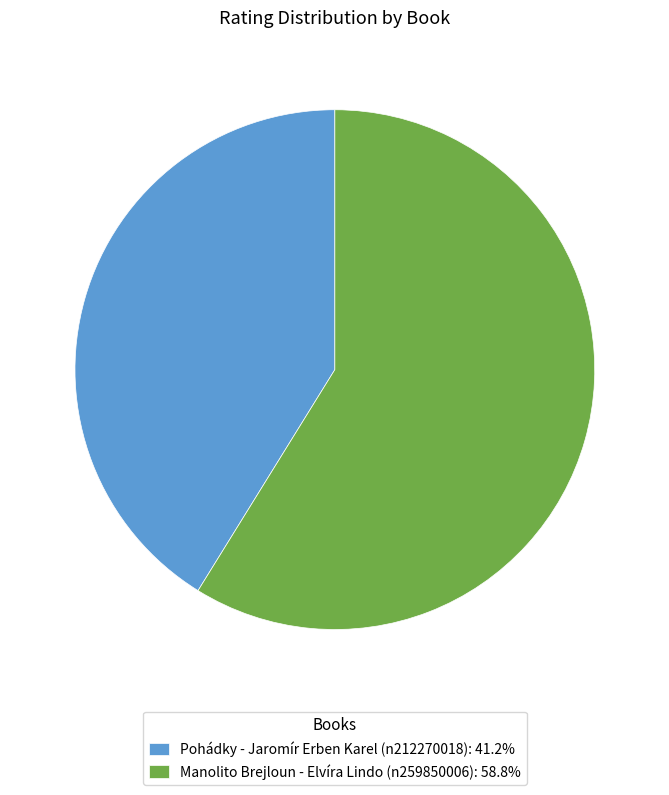

Does Manolito Brejloun - Elvíra Lindo (n259850006): 58.8% represent more than half of the total?

Yes